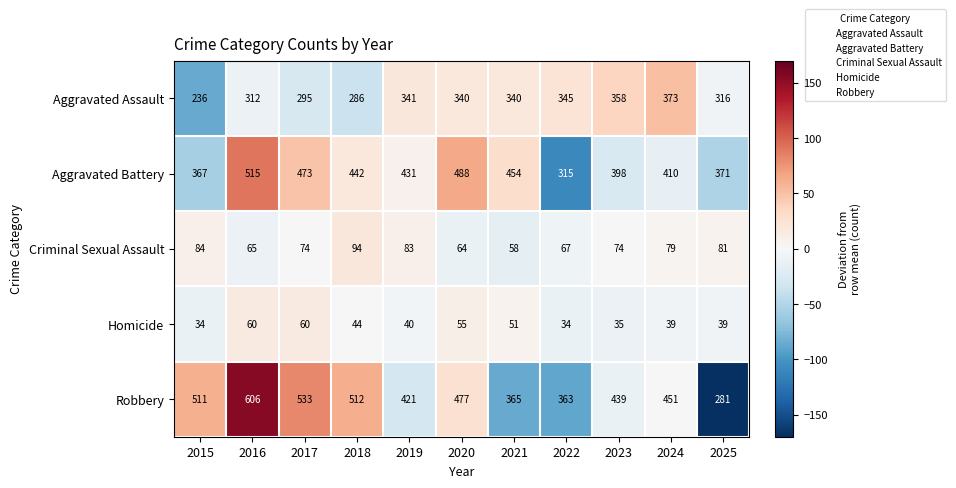

What is the difference between the highest and lowest values at 2025?

332